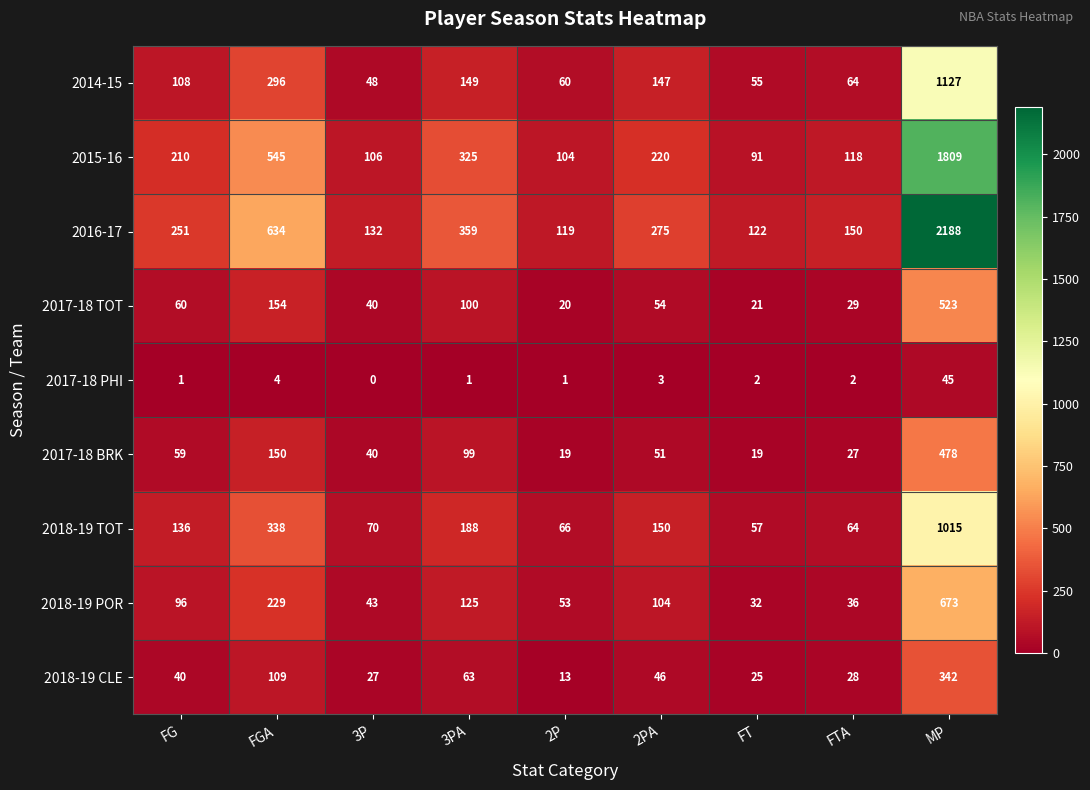

Which series changed the most between 2P and FTA?

2016-17